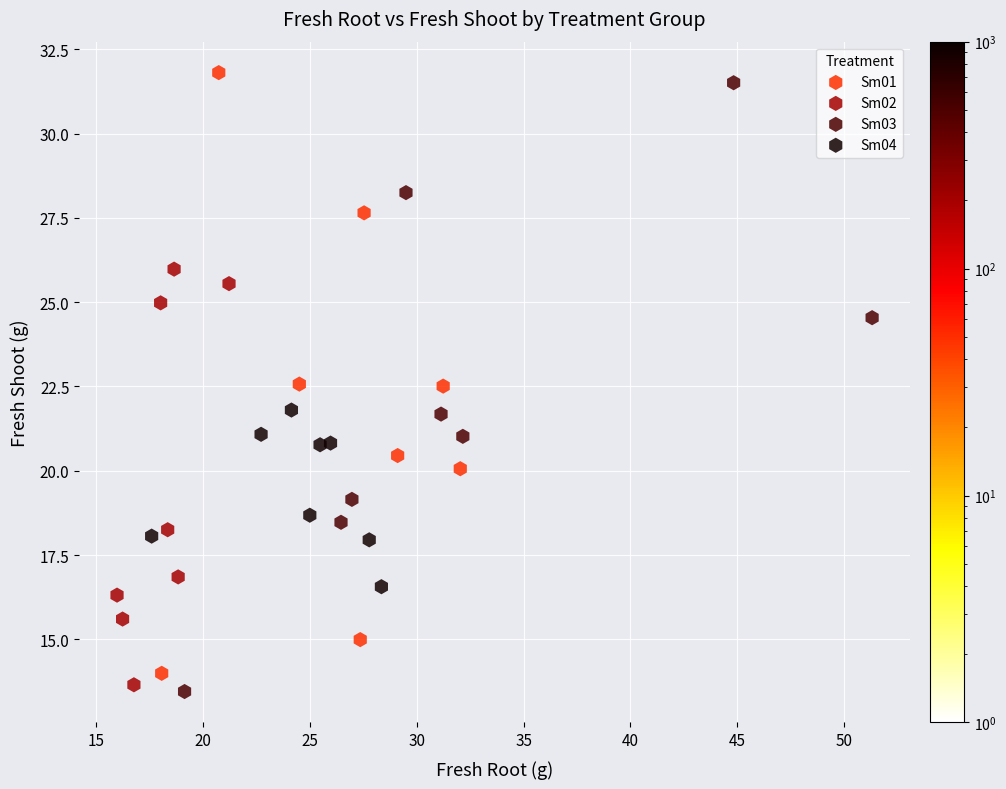

What are all the series names shown in the legend?

Sm01, Sm02, Sm03, Sm04